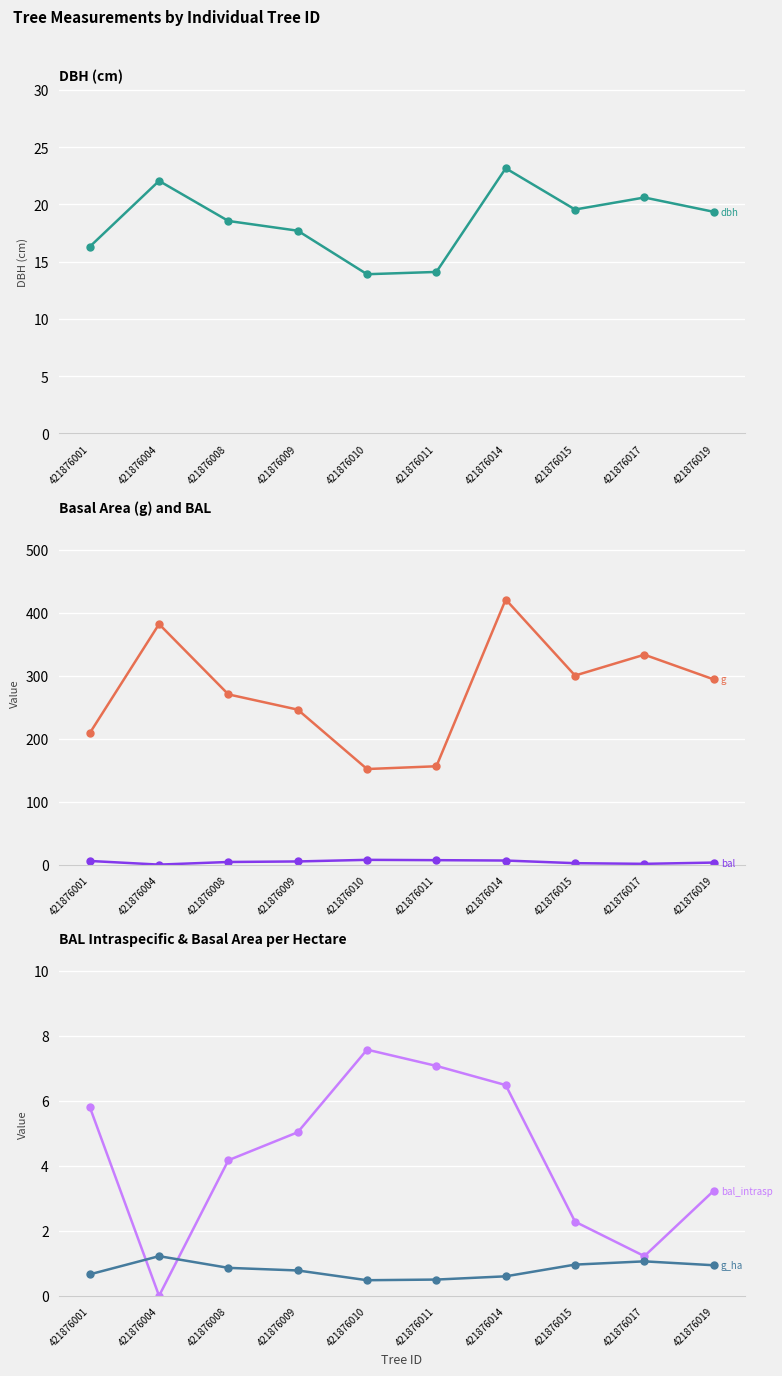

At how many categories does at least one series exceed 410?

1